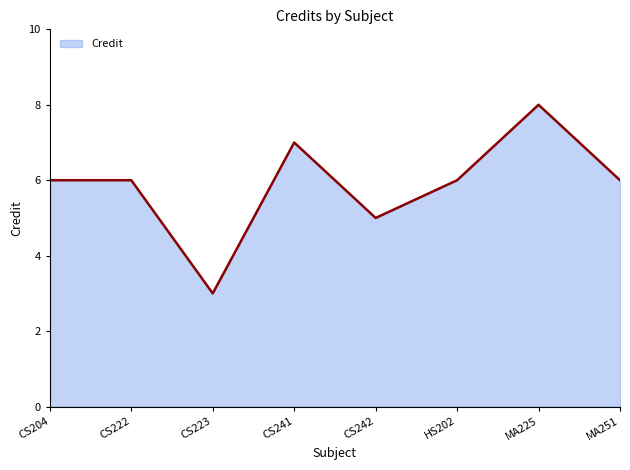

What is the sum of all values?

47